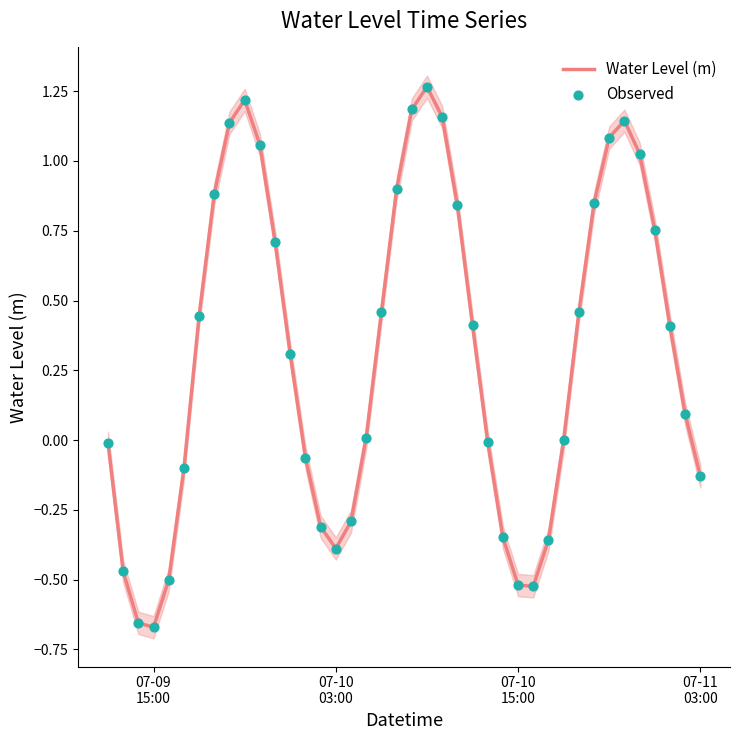

Which series has the largest Y range (max minus min)?

Water Level (m)